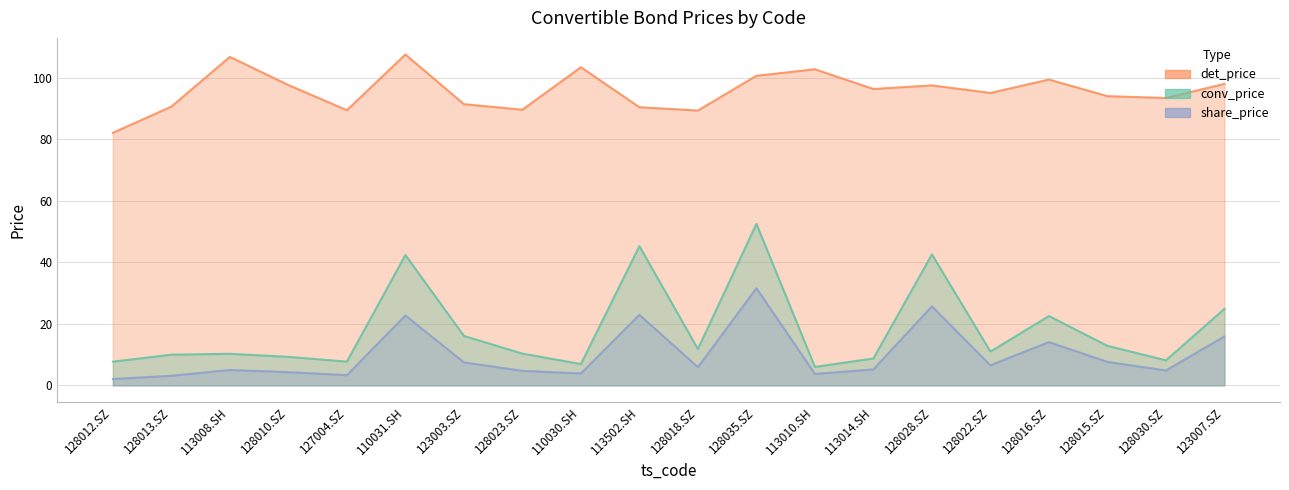

Reading left to right, what are all the values shown in this chart?

conv_price: 7.7	10.0	10.3	9.3	7.7	42.4	16.1	10.3	6.9	45.3	11.8	52.5	6.0	8.8	42.6	11.0	22.6	12.9	8.2	24.9
det_price: 82.1	90.6	106.8	97.6	89.4	107.6	91.4	89.6	103.4	90.4	89.3	100.6	102.7	96.3	97.5	95.1	99.4	94.0	93.4	98.0
share_price: 2.1	3.1	5.0	4.3	3.3	22.7	7.5	4.7	3.9	23.0	5.9	31.6	3.7	5.2	25.7	6.5	14.1	7.6	4.9	15.9